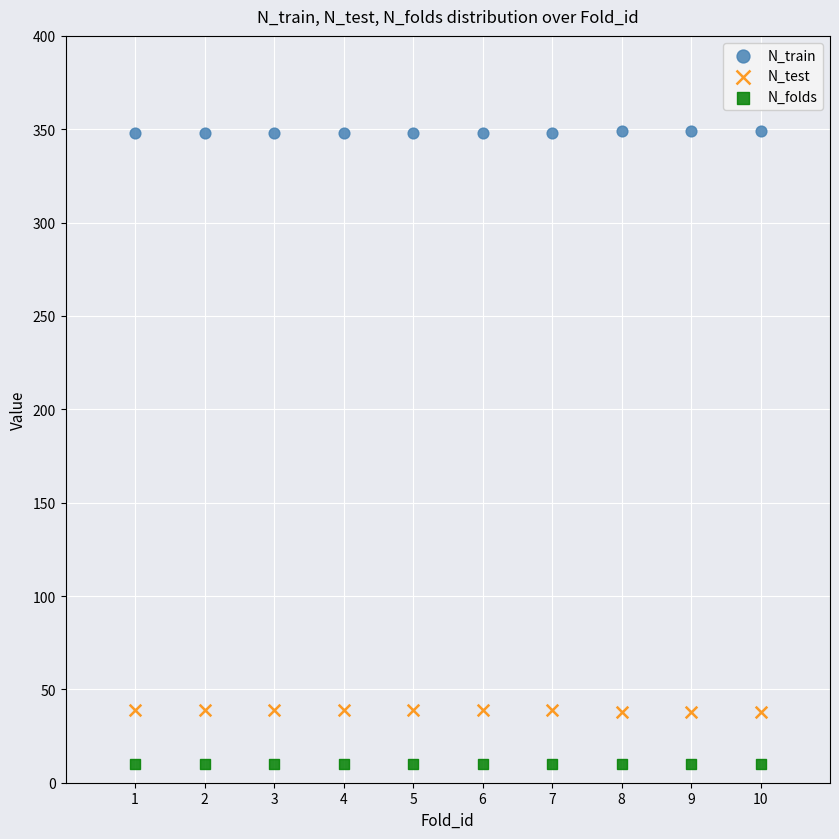

Which series reaches the maximum Y coordinate?

N_train